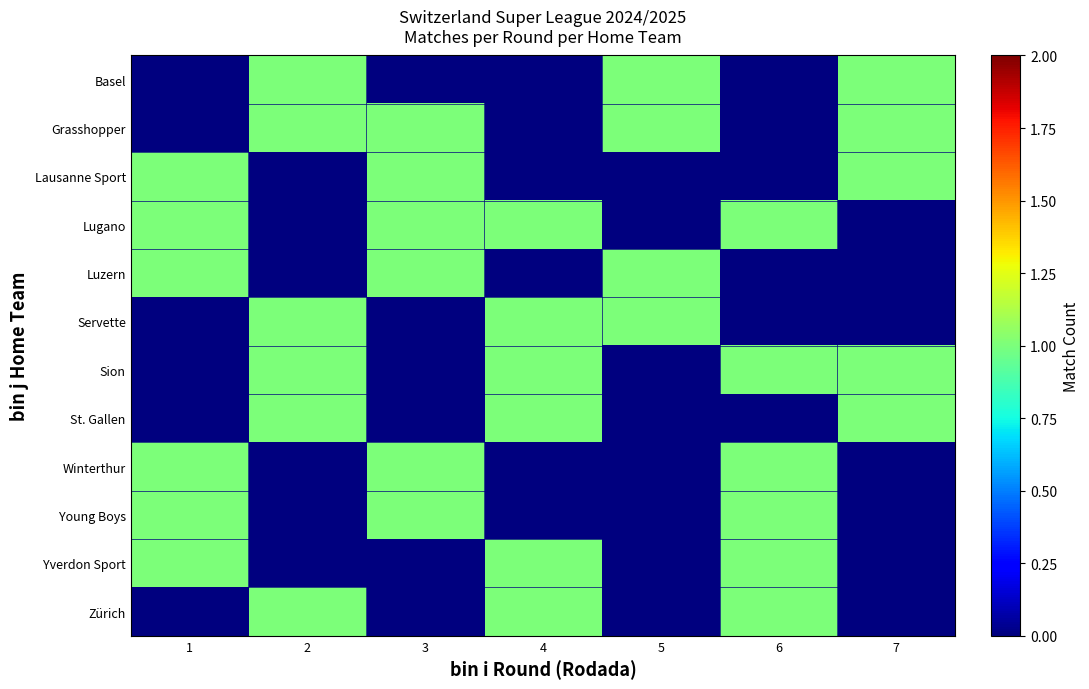

What is the greatest value displayed?

1